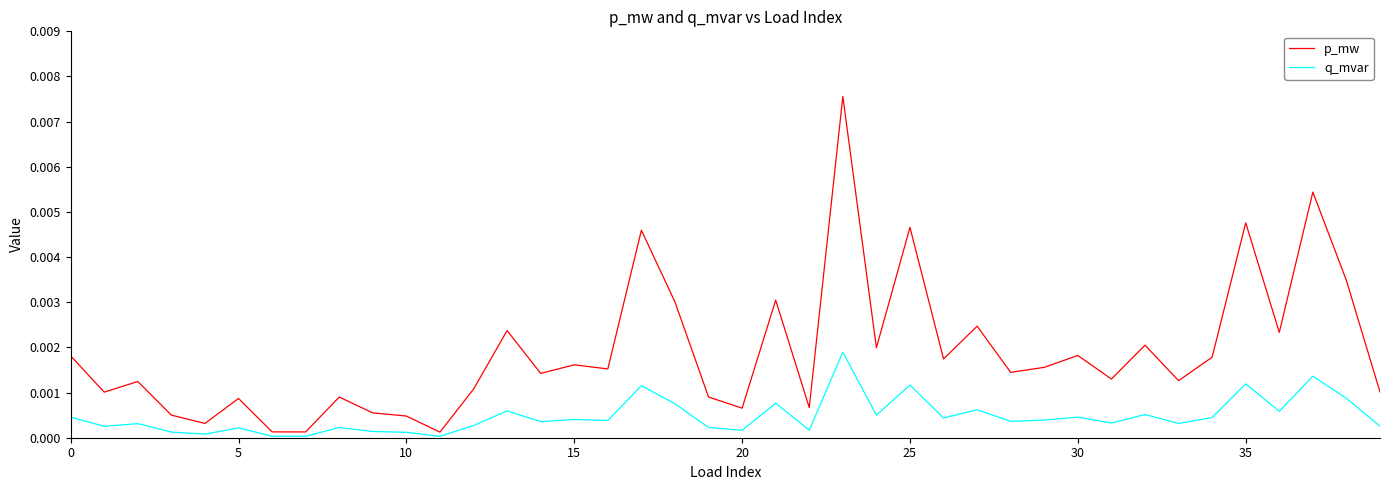

Which series has the widest spread of values?

p_mw